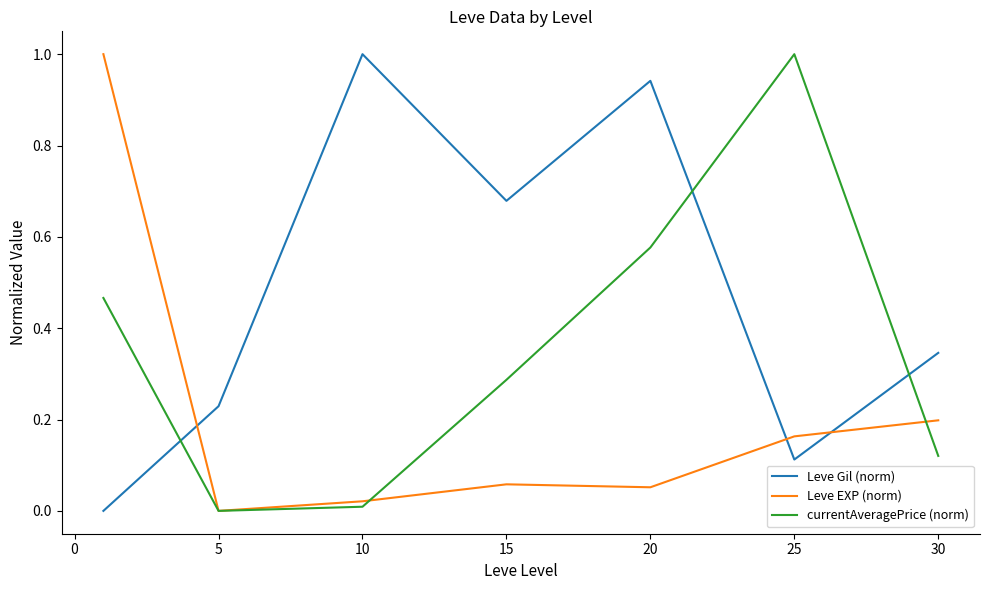

Which series has the largest total across all categories?

Leve Gil (norm)